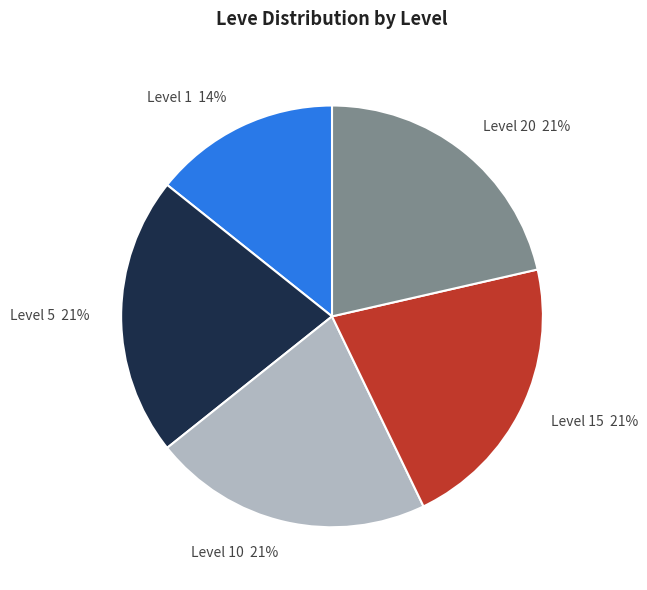

True or false: Level 5 accounts for 30% of the total.

False